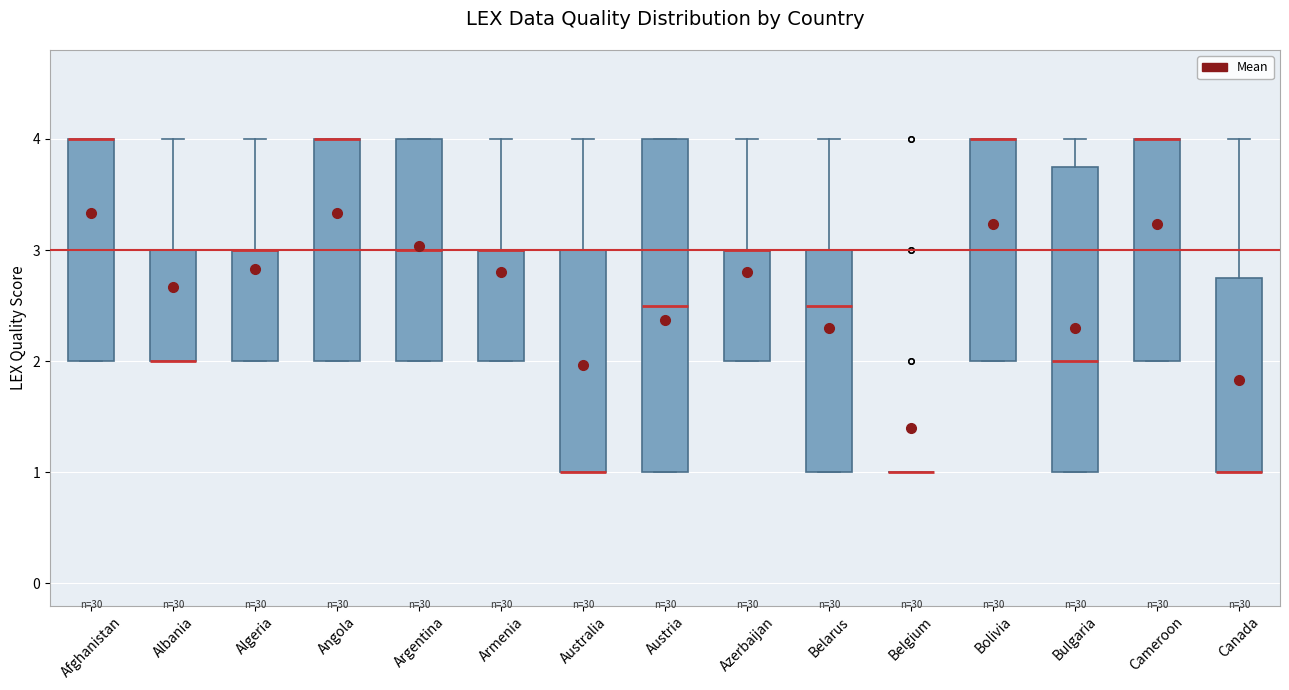

Where is the lower edge of the box for Albania on the y-axis? The values are not printed on the chart, so give them approximately, as read against the axis.

2.0